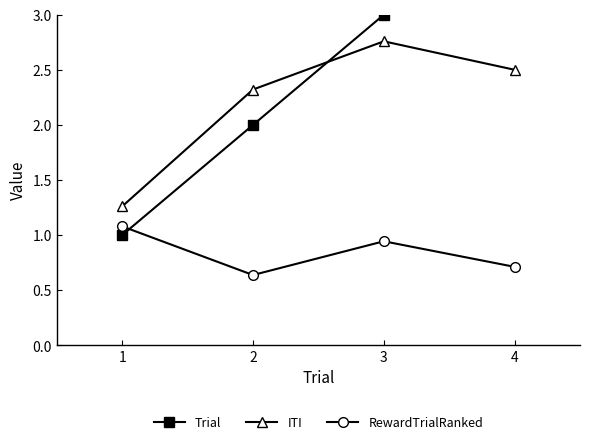

At which category is the sum across all series the highest?

4